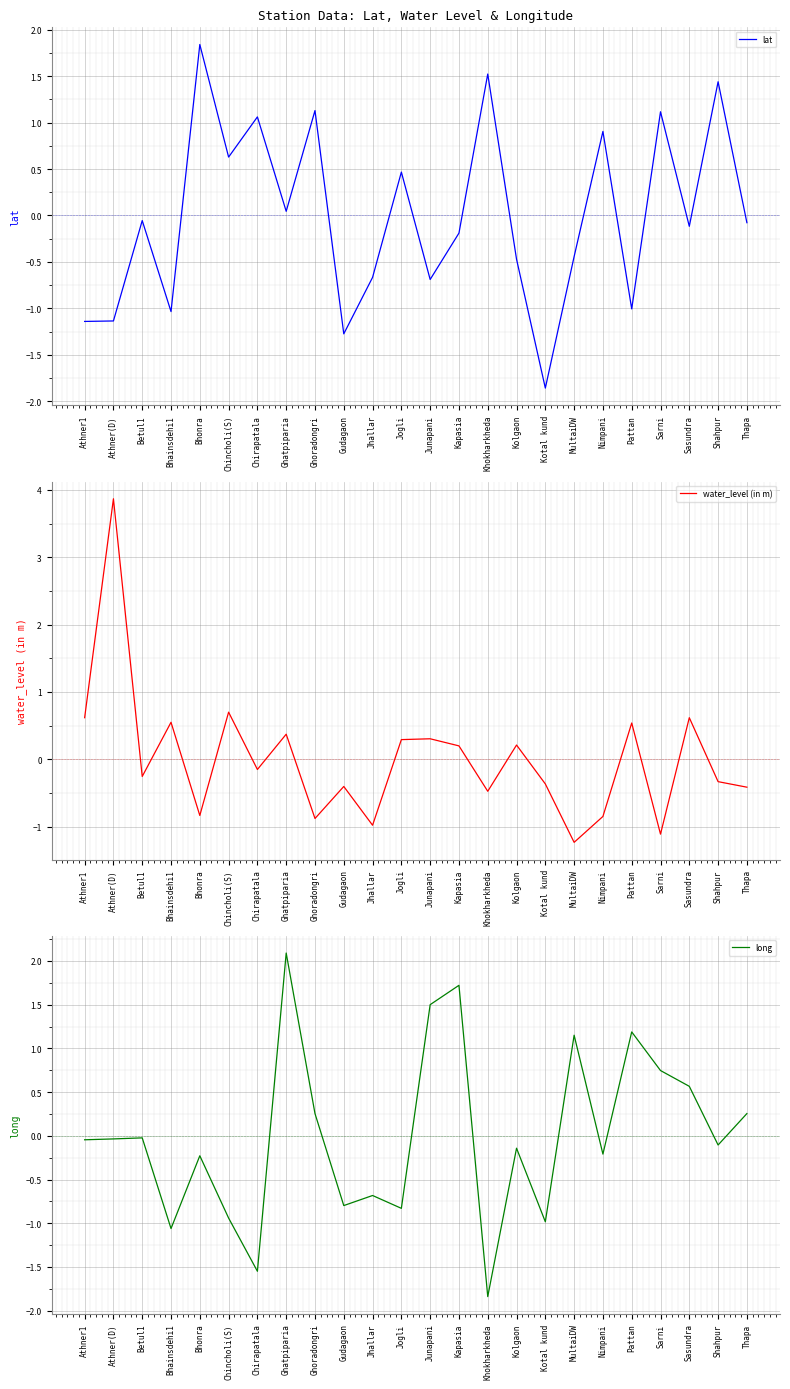

How many lines are shown in the chart?

3